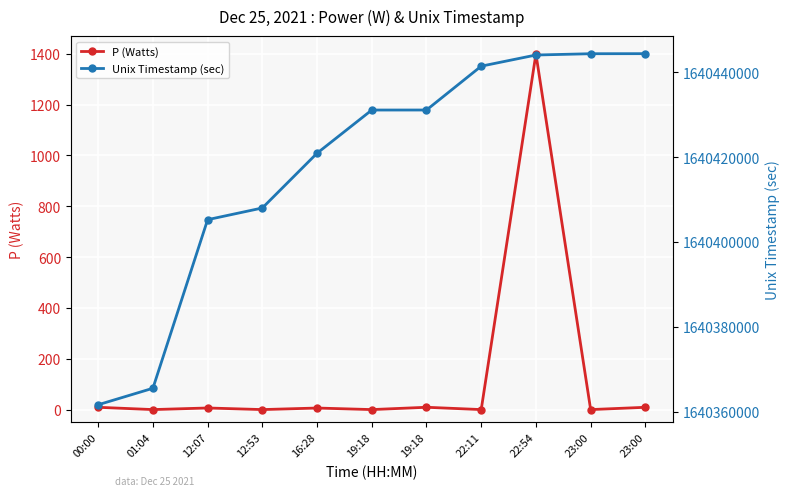

Where is P (Watts) nearest to the value 699?

19:18